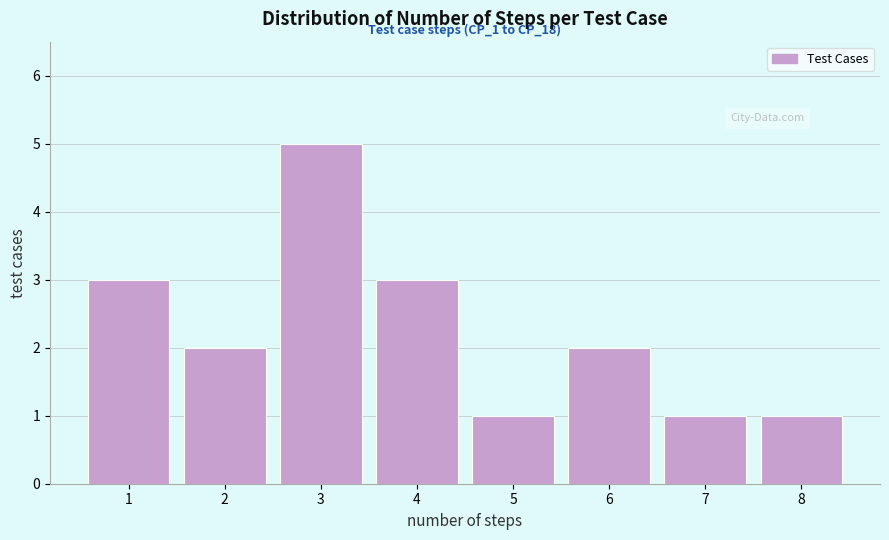

Which range on the x-axis has the tallest bar?

2.5 to 3.5